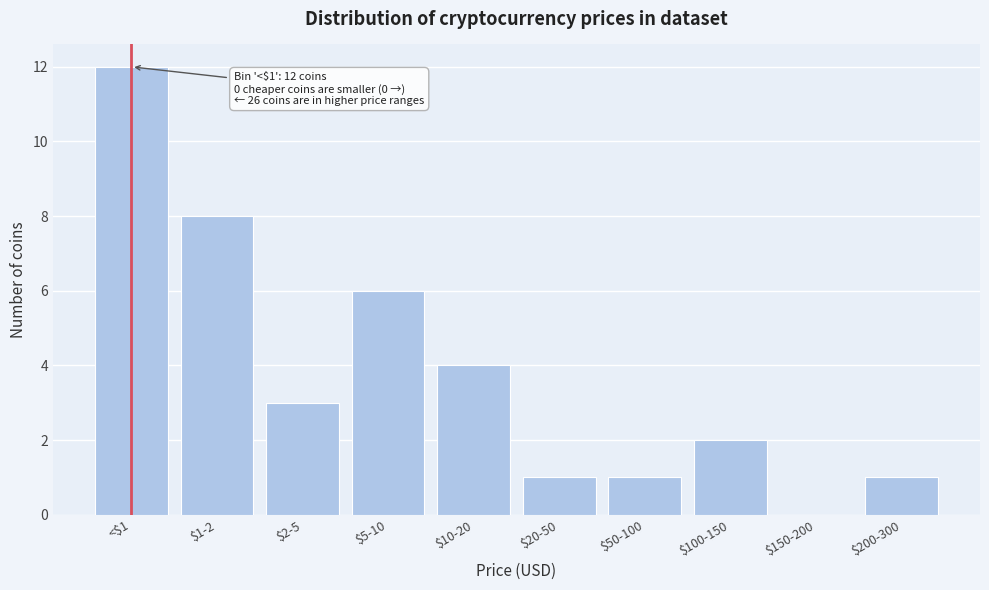

The value at $50-100 is 1. True or false?

True